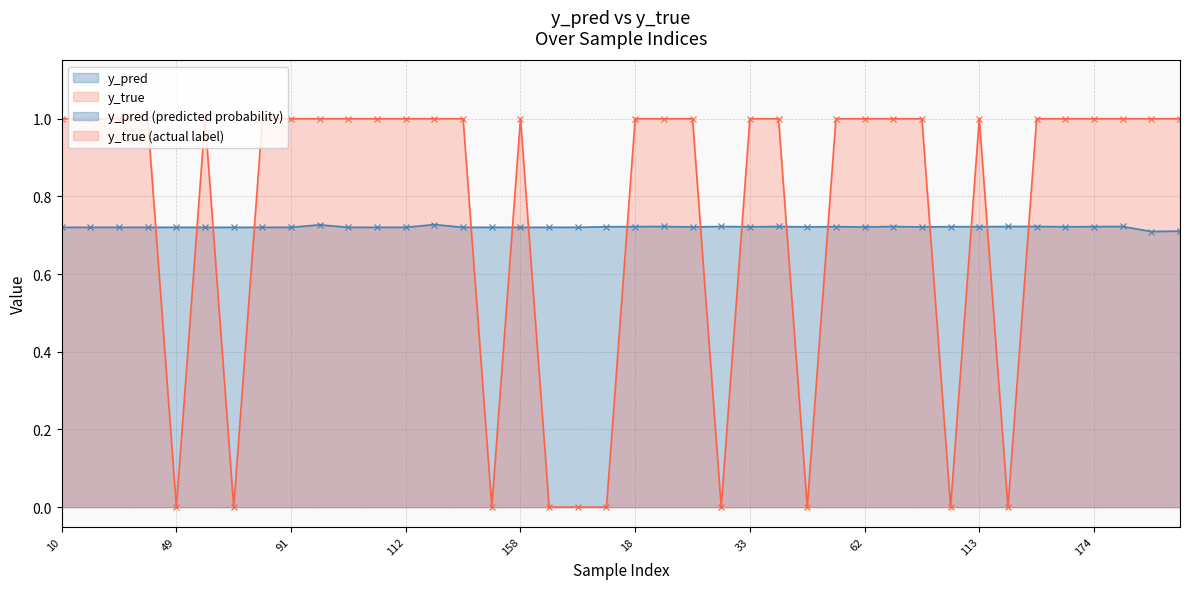

True or false: y_pred has more than 0 points higher than both neighbors.

True